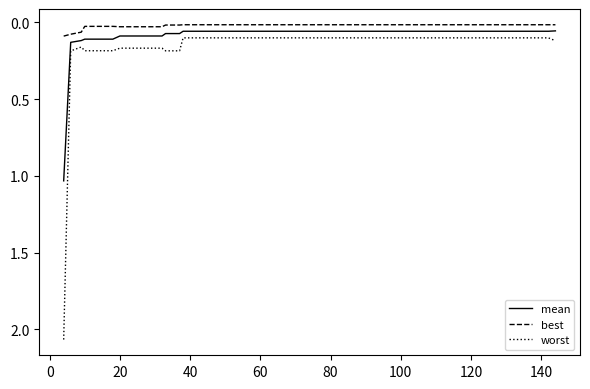

List the series in order of their peak value, lowest first.

best, mean, worst